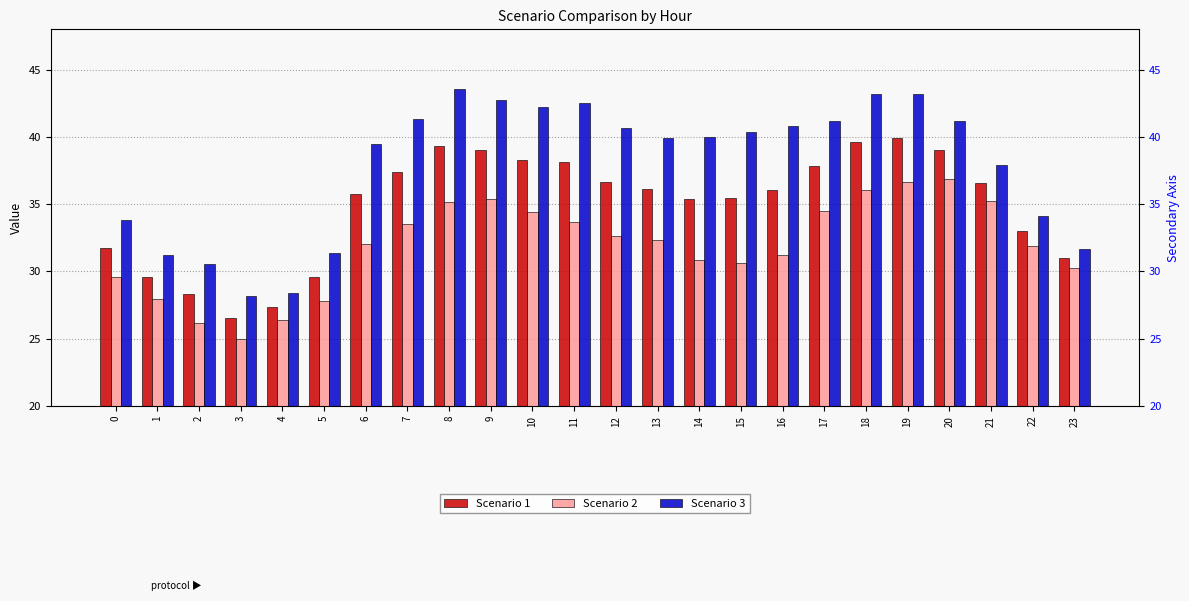

List the labels in order of Scenario 3 value, largest first.

8, 19, 18, 9, 11, 10, 7, 17, 20, 16, 12, 15, 14, 13, 6, 21, 22, 0, 23, 5, 1, 2, 4, 3